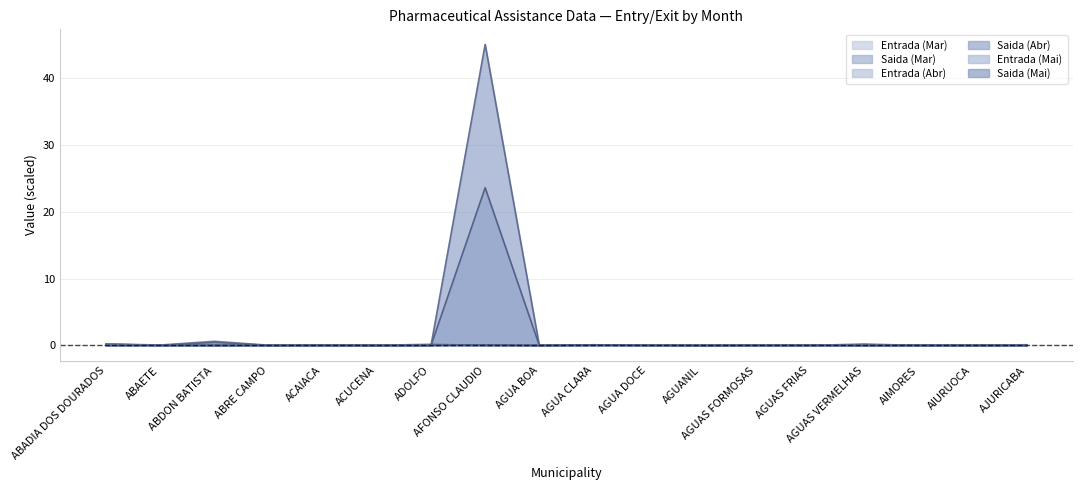

Is the value of Saida (Mai) at AIURUOCA greater than the value of Entrada (Mar) at ABADIA DOS DOURADOS?

No